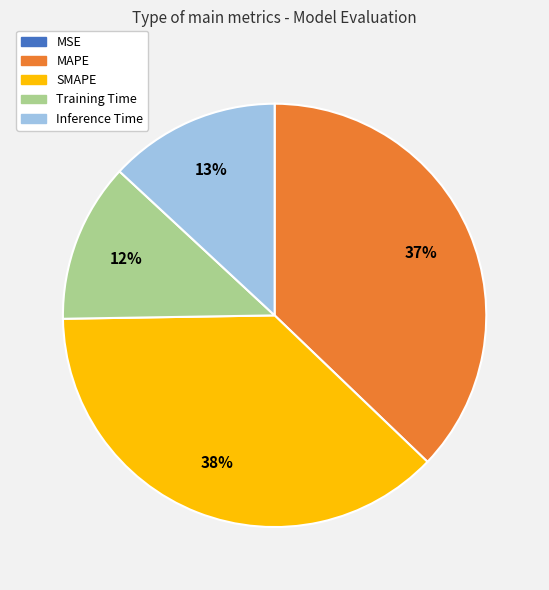

To the nearest percent, what is the difference between the largest and smallest slice percentages?

38%